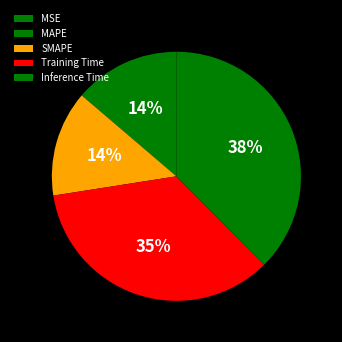

What is the largest slice in the pie chart?

Inference Time